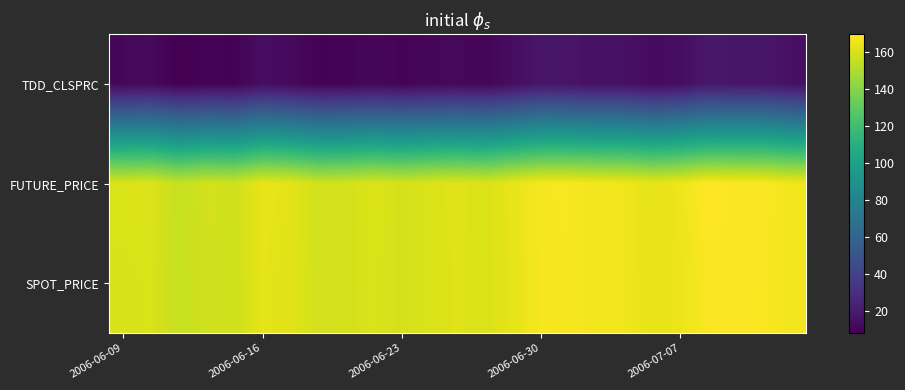

What is the maximum value shown in the chart?

169.3